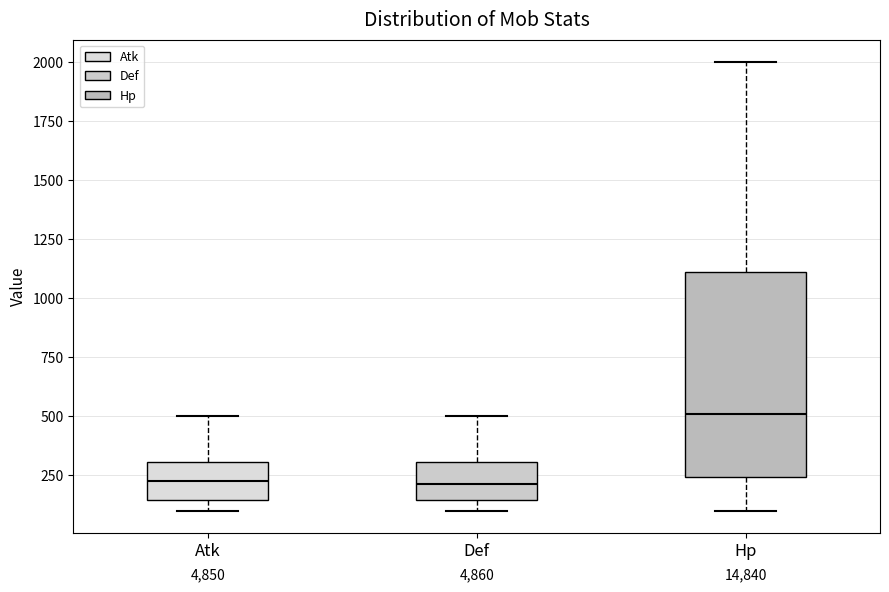

Where is the lower edge of the box for Def on the y-axis? The values are not printed on the chart, so give them approximately, as read against the axis.

150